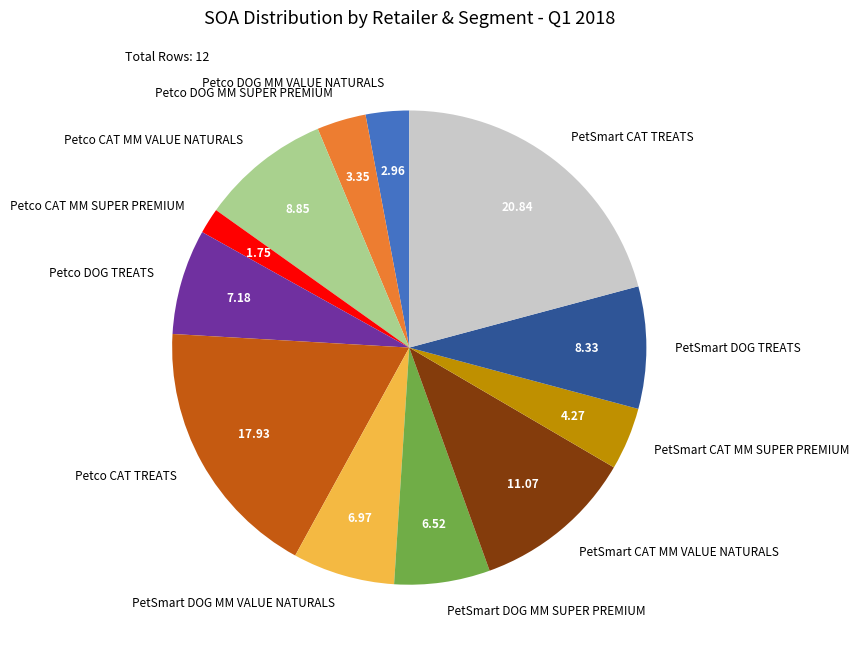

What is the ratio of the value at PetSmart DOG MM SUPER PREMIUM to the value at Petco DOG MM SUPER PREMIUM?

1.9